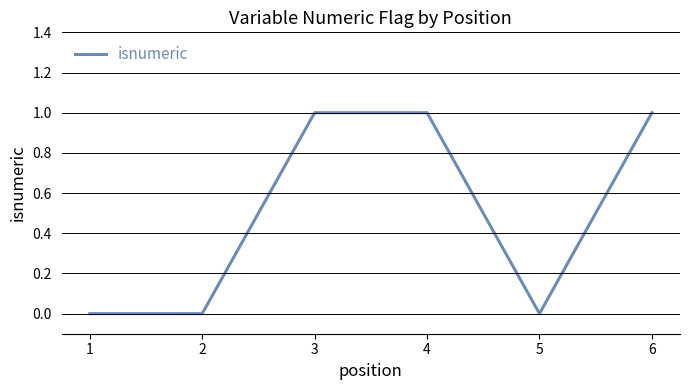

What is the greatest value displayed?

1